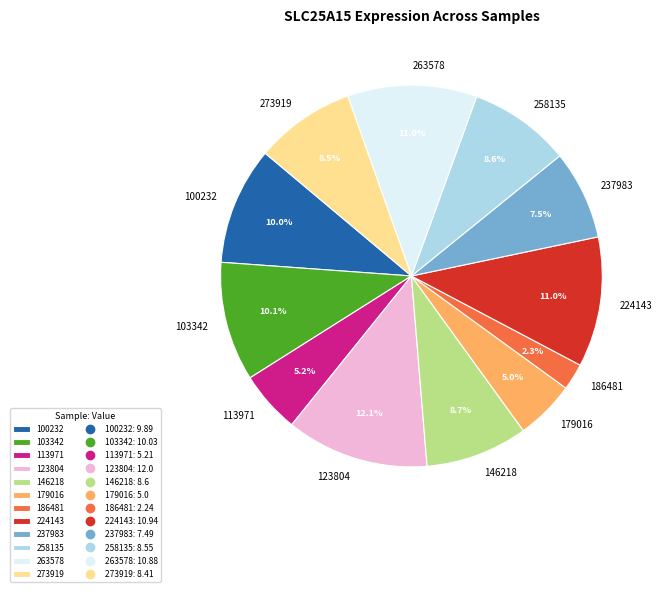

Approximately how many times larger is the value at 273919 compared to 179016?

1.7